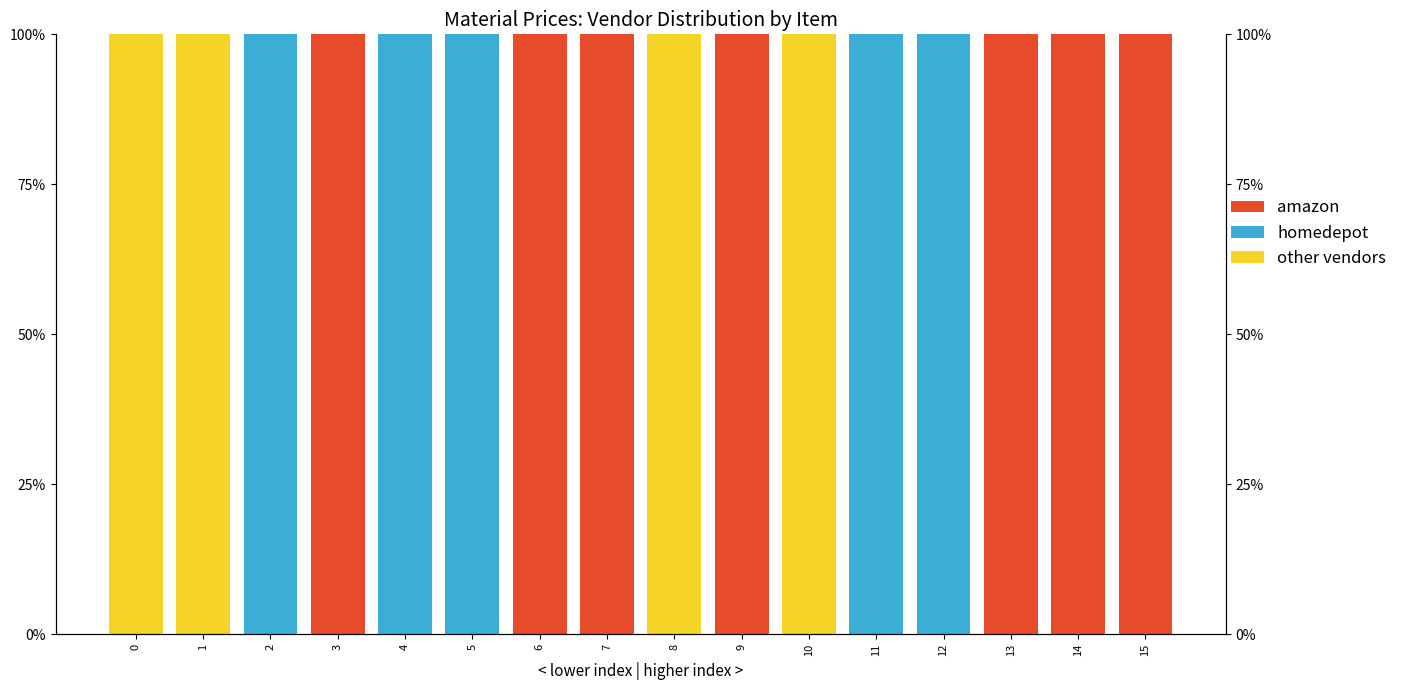

At how many categories does at least one series exceed 84?

16